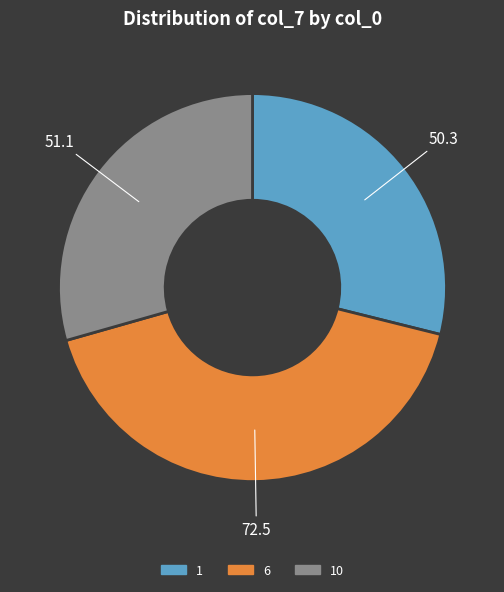

Is there a majority slice in this chart?

No